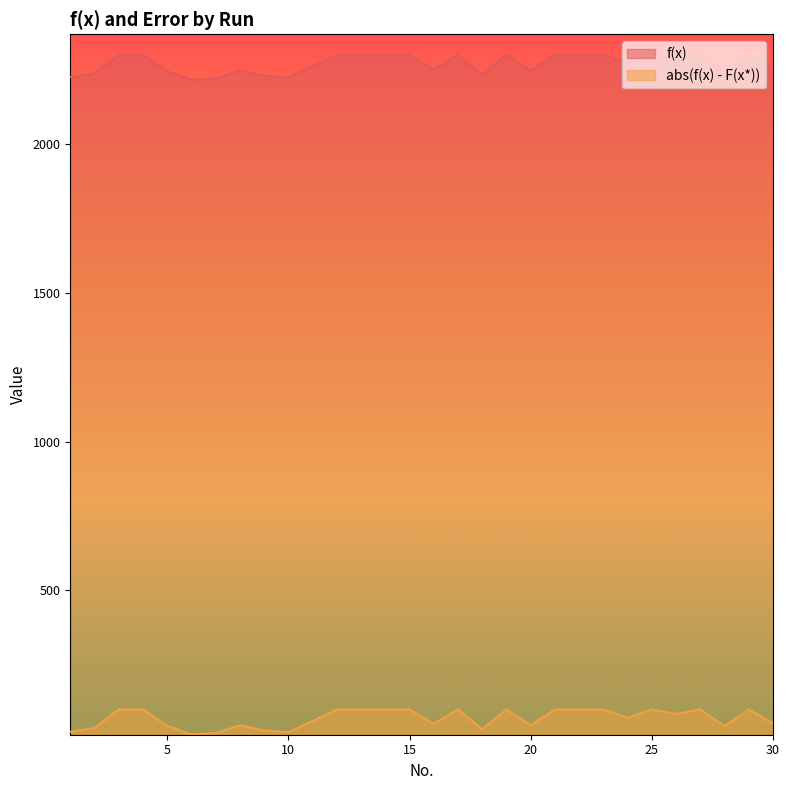

Is it true that abs(f(x) - F(x*)) equals 89.5 at 16?

False